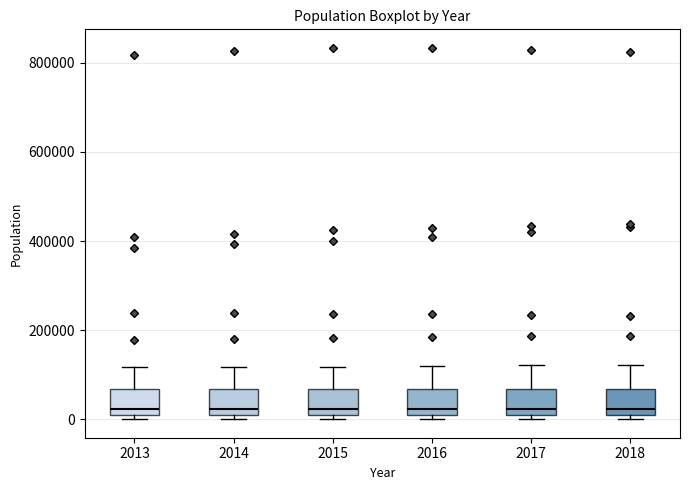

Reading left to right, read every box against the y-axis: the position of its median line, the range the box covers, and the ends of its whiskers. The values are not printed on the chart, so give them approximately, as read against the axis.

2013: median 20000 (just above the box's lower edge), box 20000 to 60000, whiskers 0 to 120000
2014: median 20000 (just above the box's lower edge), box 20000 to 60000, whiskers 0 to 120000
2015: median 20000, box 0 to 60000, whiskers 0 (just below the box's lower edge) to 120000
2016: median 20000, box 0 to 60000, whiskers 0 (just below the box's lower edge) to 120000
2017: median 20000, box 0 to 60000, whiskers 0 (just below the box's lower edge) to 120000
2018: median 20000, box 0 to 60000, whiskers 0 (just below the box's lower edge) to 120000